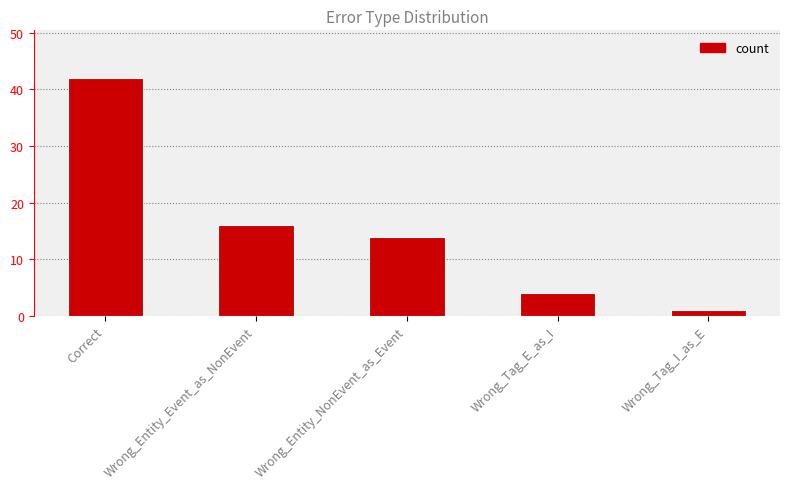

Which has a higher value, Correct or Wrong_Entity_Event_as_NonEvent?

Correct